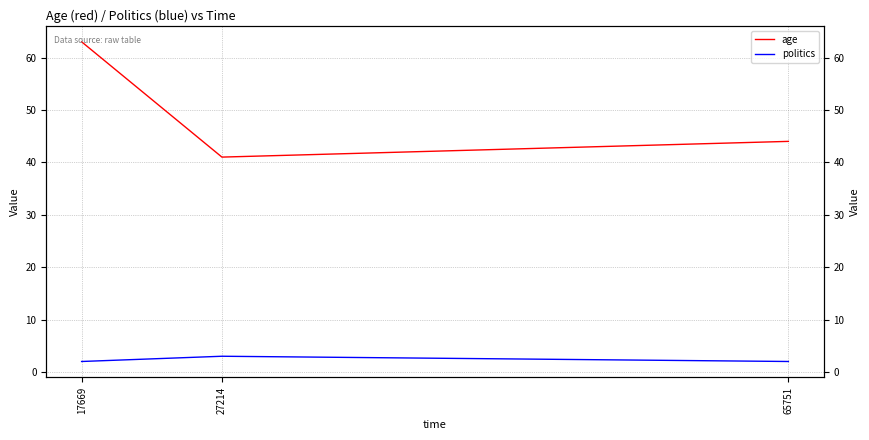

How many age values are between 41 and 63?

3